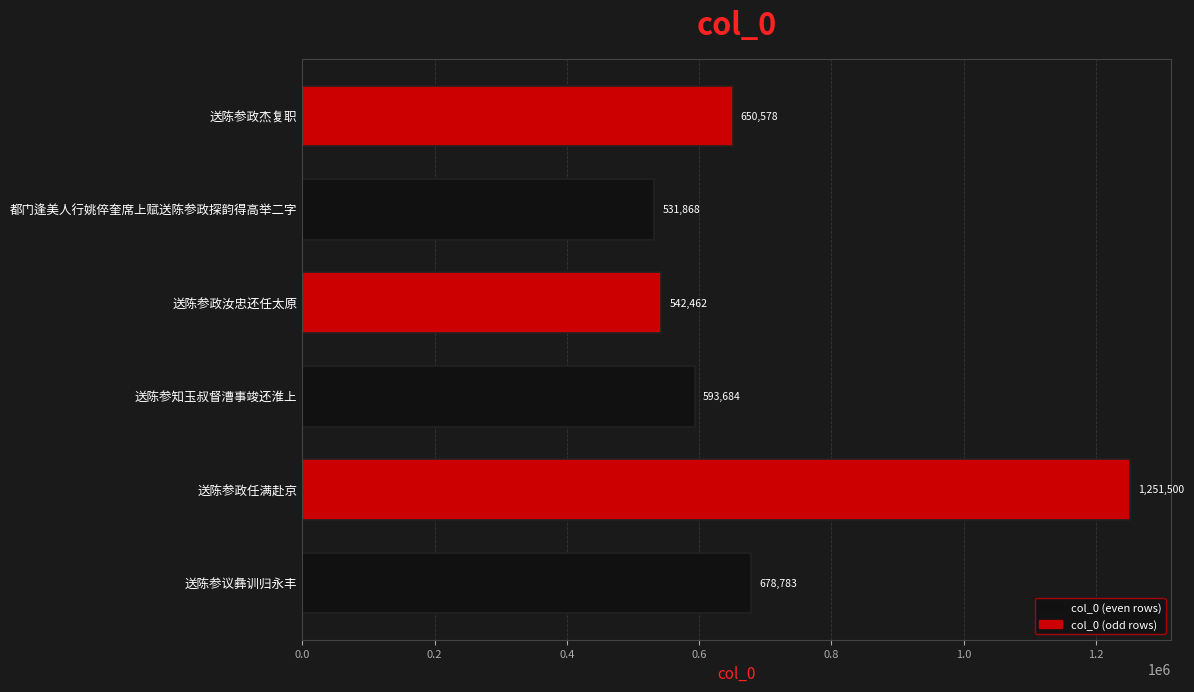

How many categories are shown in the chart?

6